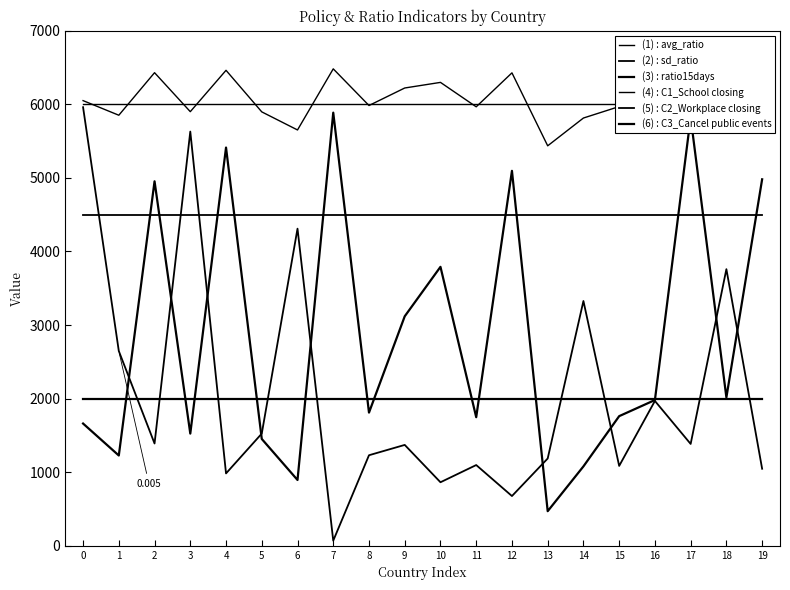

Is the value of (5) : C2_Workplace closing at 18 greater than the value of (3) : ratio15days at 0?

Yes